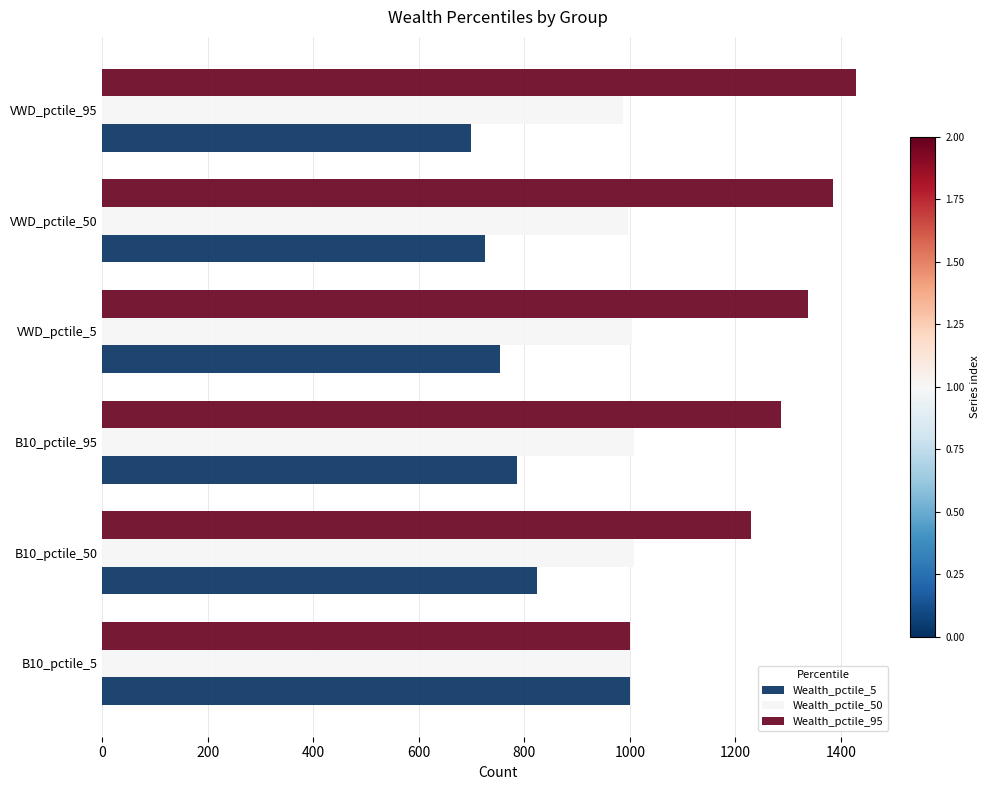

What is the total value across all series at VWD_pctile_50?

3106.2